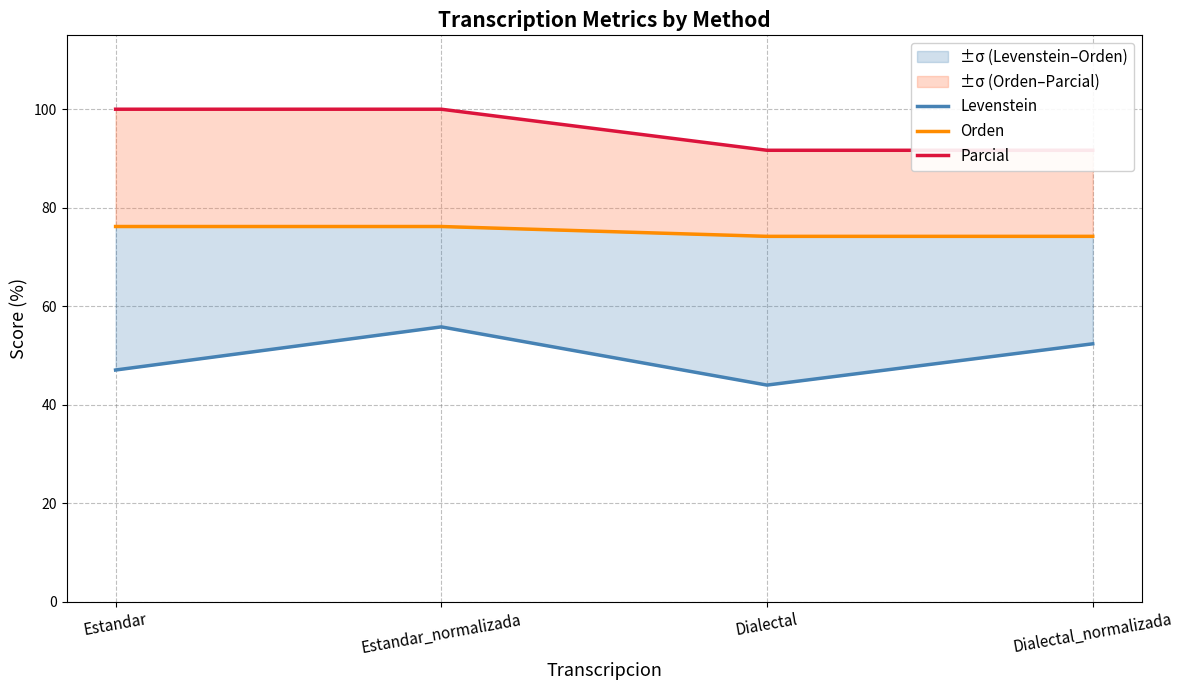

What is the highest value of the Levenstein series?

55.8